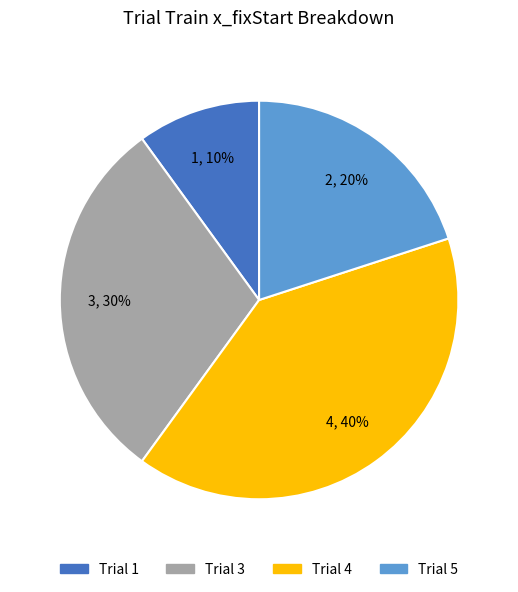

Combined, do Trial 1 and Trial 3 account for over 50%?

No